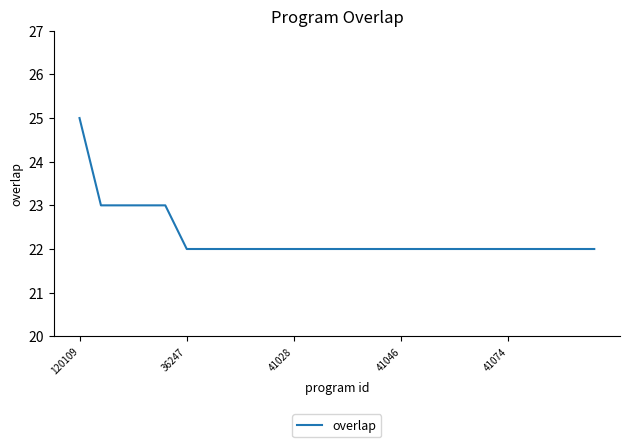

What is the difference between the maximum and minimum values?

3